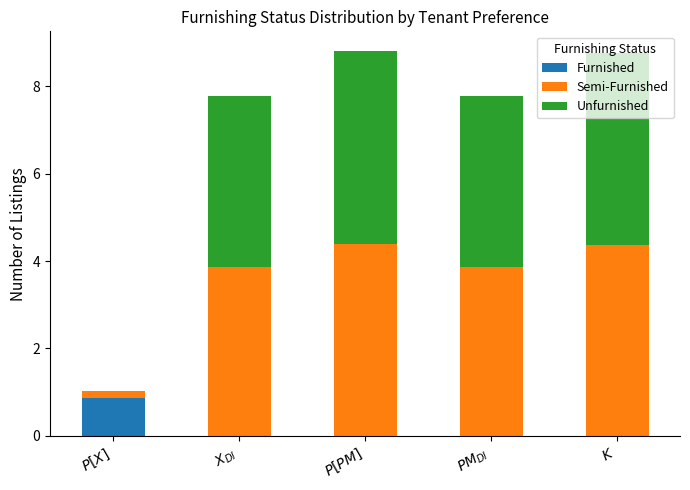

What position from the left is $K$?

5